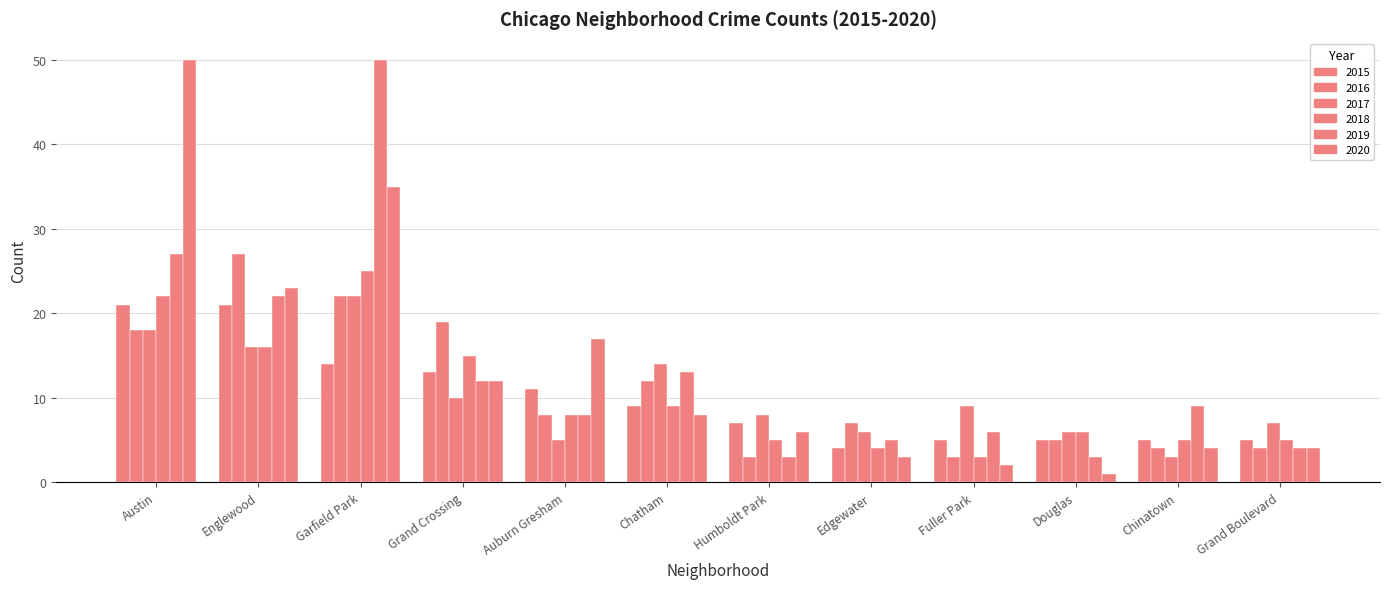

Is the value of 2020 at Austin greater than the value of 2018 at Auburn Gresham?

Yes